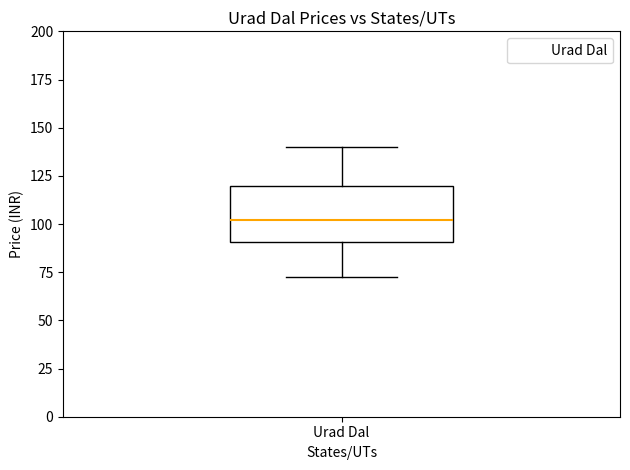

Read this box plot against the y-axis: the position of the median line, the range covered by the box, and the ends of both whiskers. The values are not printed on the chart, so give them approximately, as read against the axis.

median 100, box 90 to 120, whiskers 75 to 140